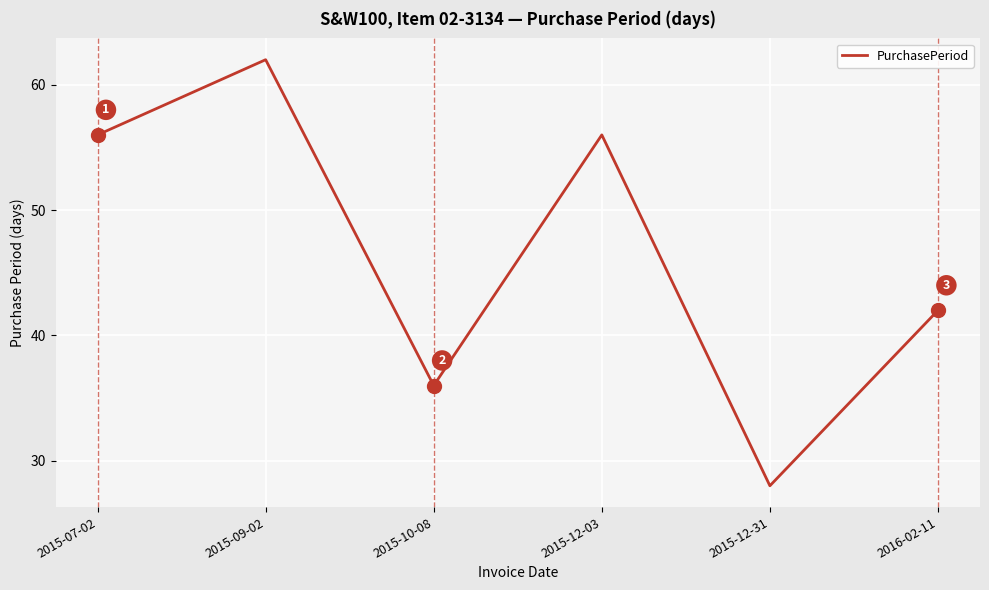

What is the difference between the second highest and minimum values?

28